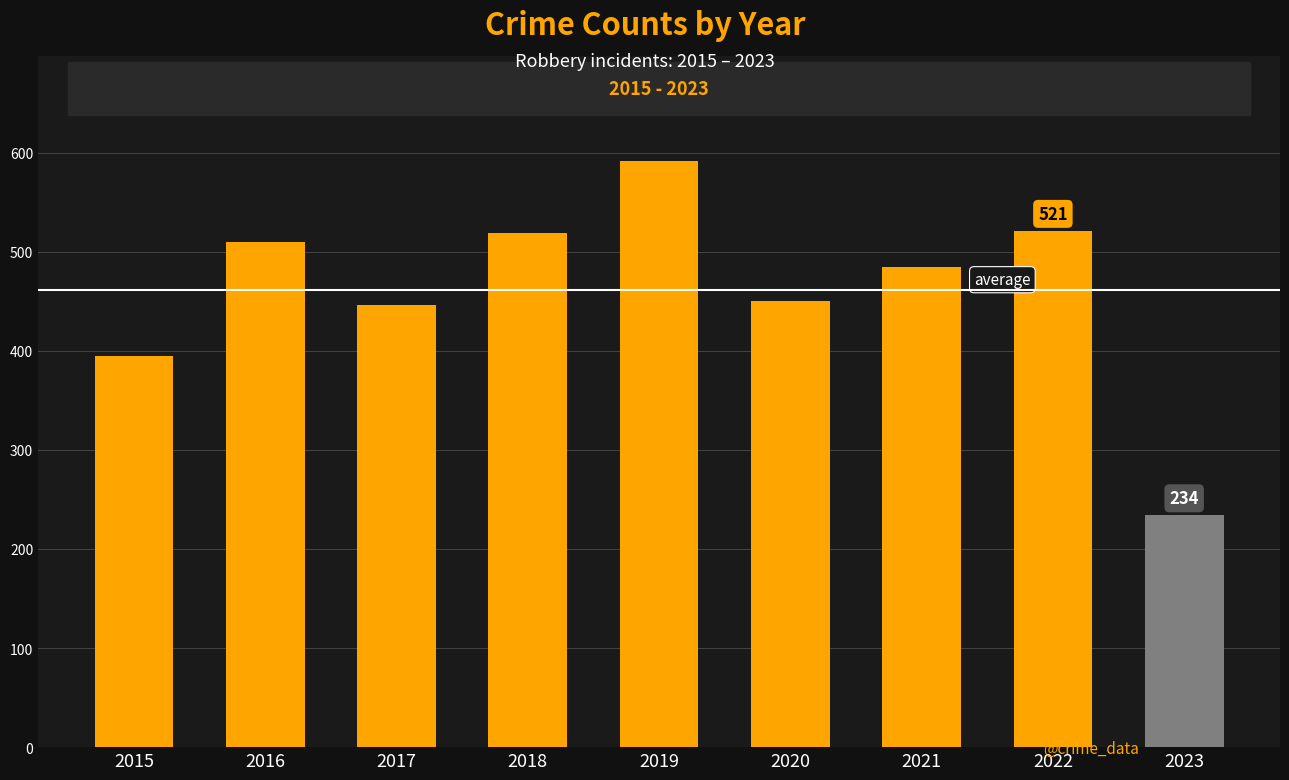

Which label corresponds to the smallest value in the chart?

2023